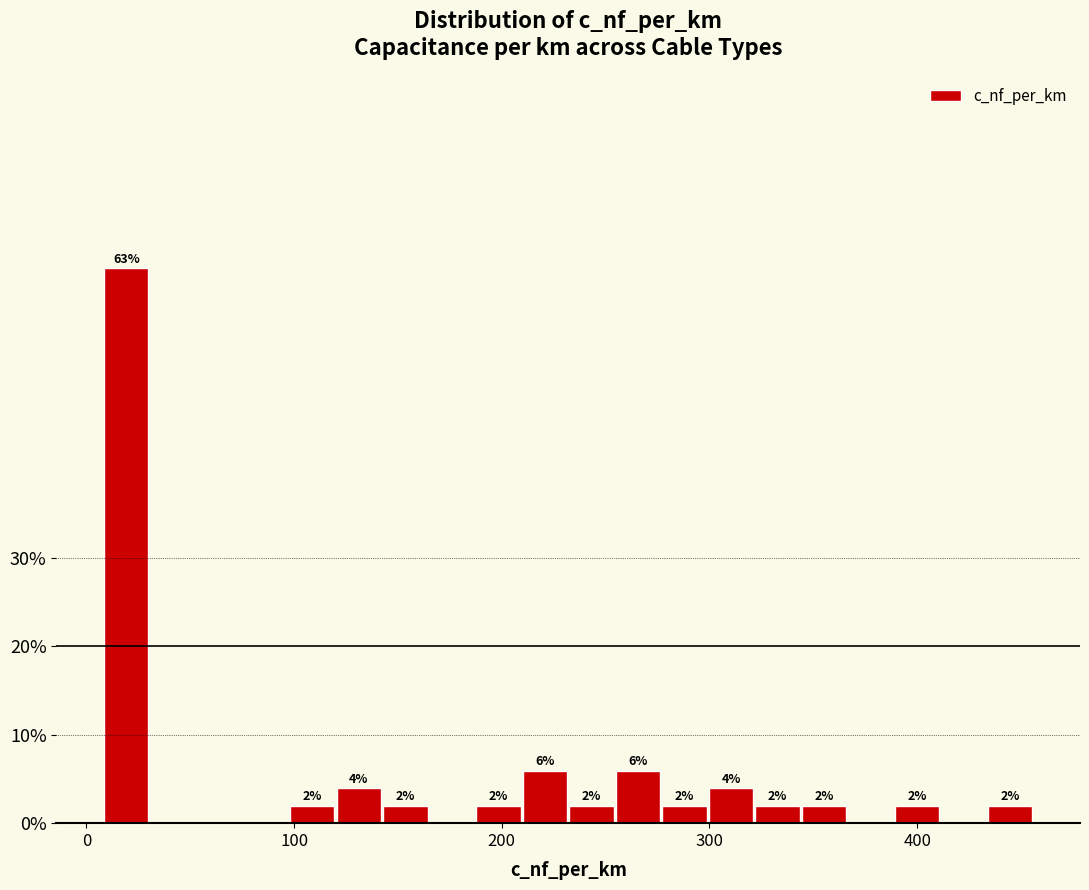

Around what value on the x-axis is the tallest bar? Give the approximate position of its centre, as read against the axis.

20